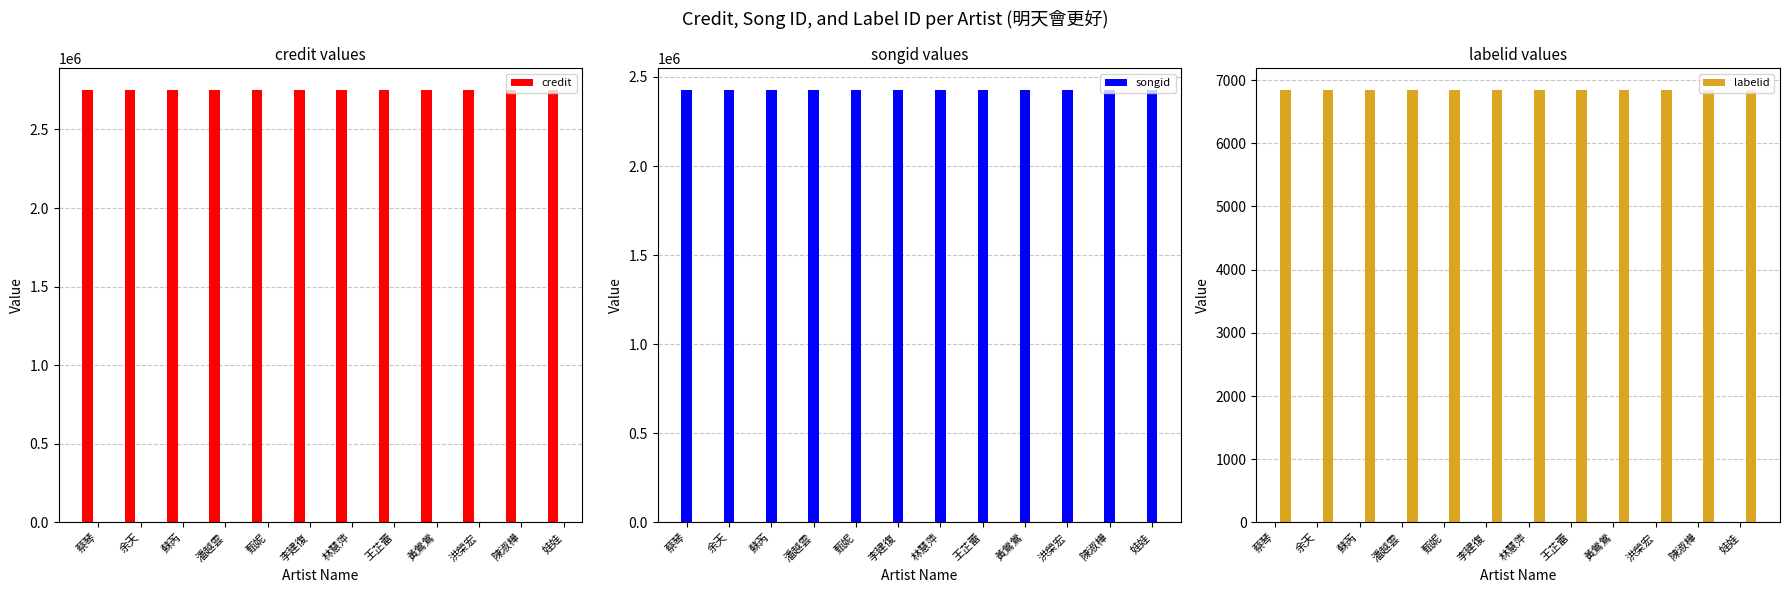

What is the difference between the highest and lowest values at 黃鶯鶯?

2744356